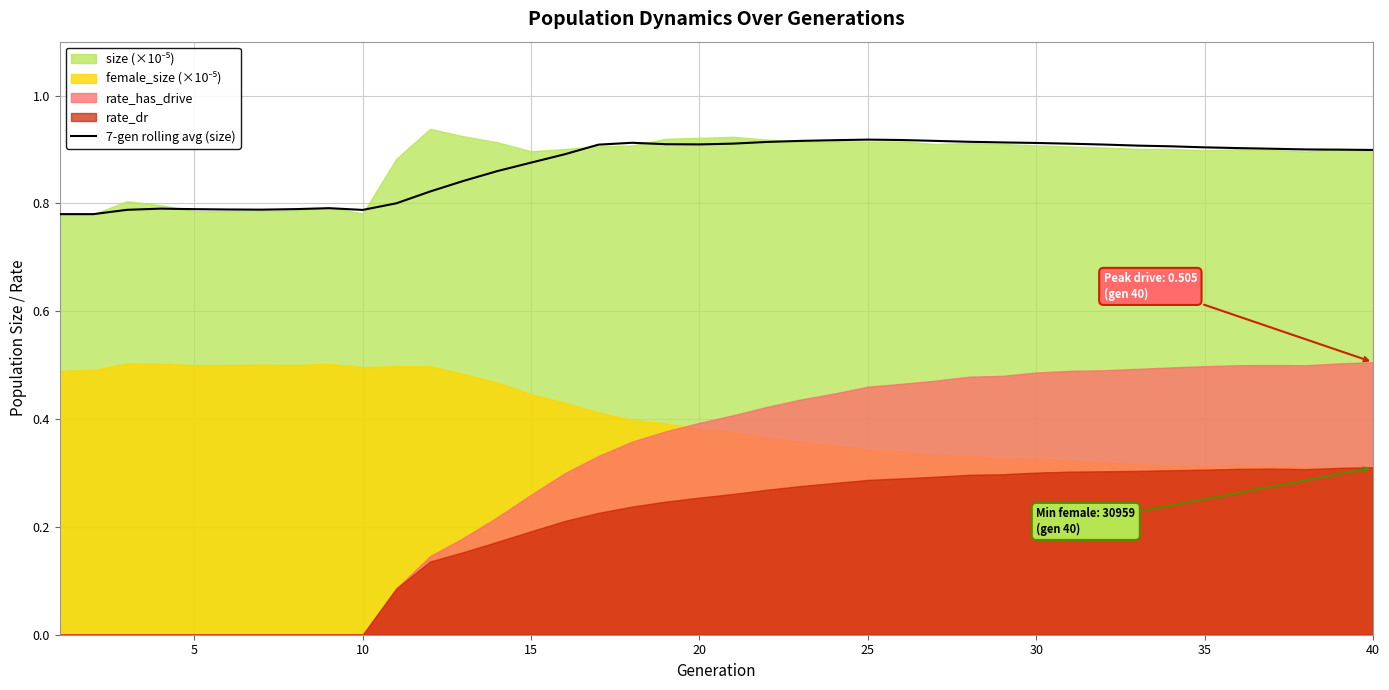

The value of 7-gen rolling avg (size) at 30 is 0.2. True or false?

False